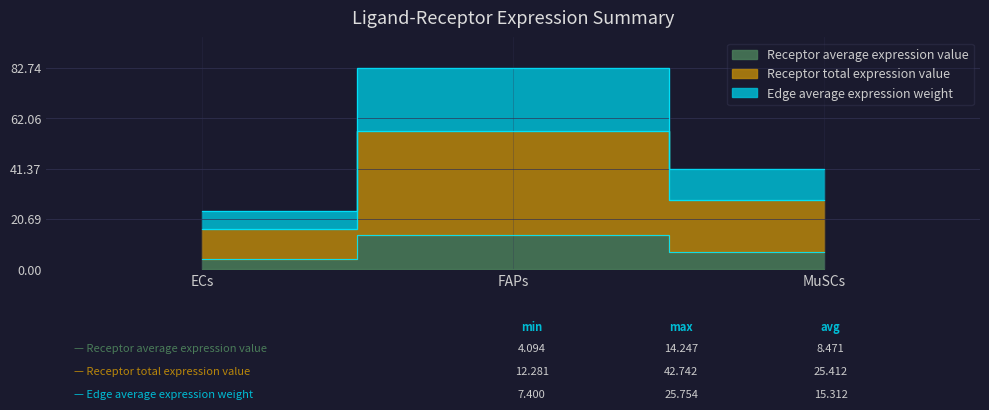

The value of Receptor average expression value at FAPs is 14.2. True or false?

True